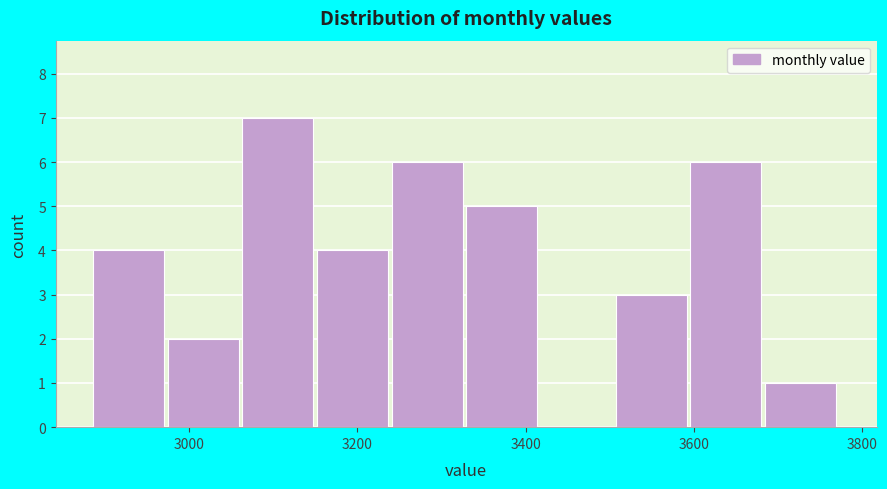

Reading left to right, list every bar in this chart as the range it spans on the x-axis followed by its height. Neither the bar edges nor the heights are printed on the chart, so give them approximately, as read against the axes.

2880 to 2980: 4
2980 to 3060: 2
3060 to 3160: 7
3160 to 3240: 4
3240 to 3320: 6
3320 to 3420: 5
3420 to 3500: 0
3500 to 3600: 3
3600 to 3680: 6
3680 to 3780: 1